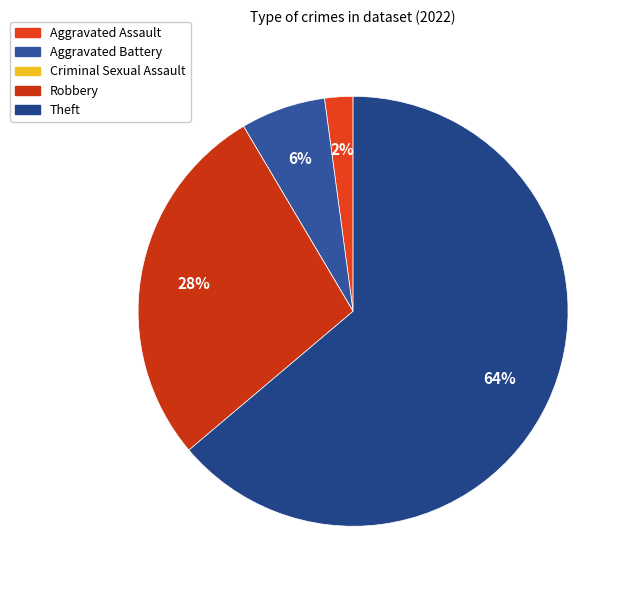

Do Theft and Criminal Sexual Assault together represent more than half of the pie?

Yes